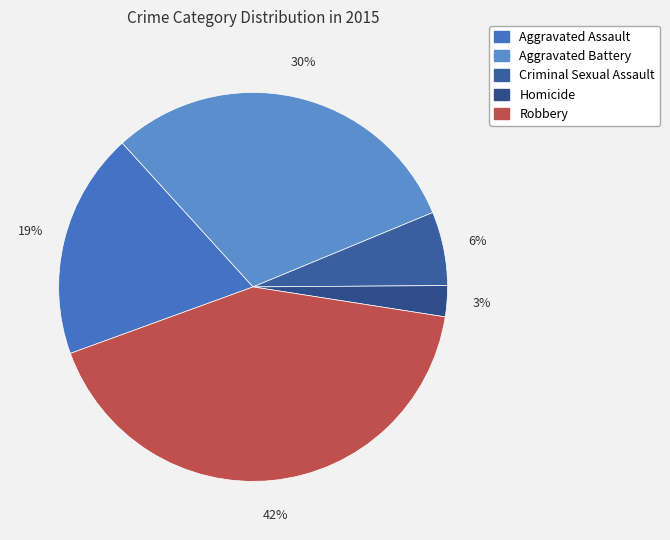

To the nearest percent, what is the combined percentage of Aggravated Battery and Homicide?

33%